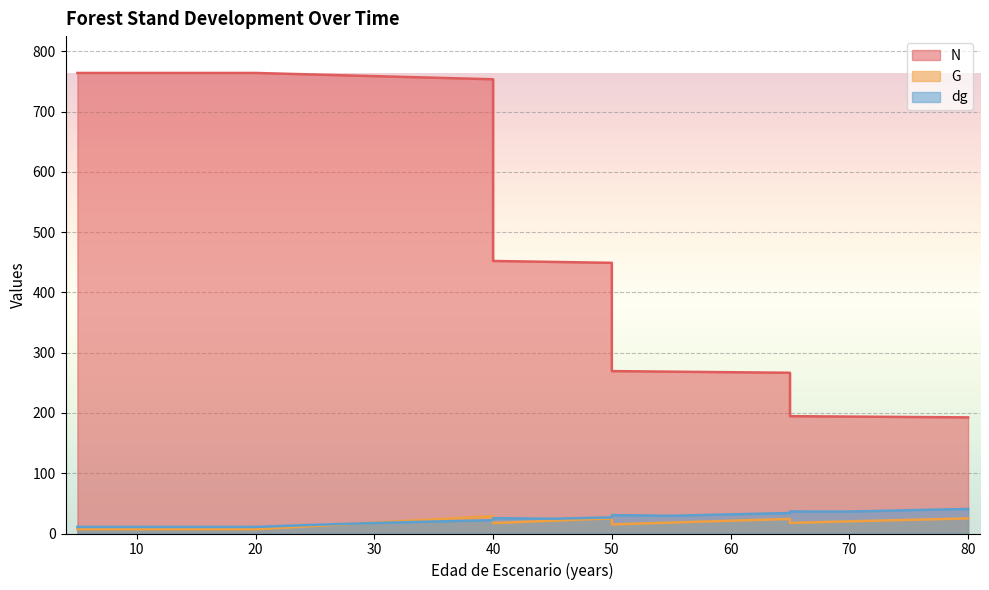

Reading left to right, list all the values displayed in this chart.

N: 5=763.9	5=763.9	10=763.9	15=763.9	20=763.9	25=761.3	30=758.7	35=756.1	40=753.5	40=452.1	45=450.5	50=449.0	50=269.4	55=268.5	60=267.5	65=266.6	65=194.6	70=194.0	75=193.3	80=192.6
G: 5=7.1	5=7.1	10=7.1	15=7.1	20=7.1	25=12.4	30=18.0	35=23.5	40=28.7	40=17.2	45=21.2	50=25.2	50=15.1	55=18.2	60=21.2	65=24.1	65=17.6	70=20.1	75=22.6	80=25.1
dg: 5=10.9	5=10.9	10=10.9	15=10.9	20=10.9	25=14.4	30=17.4	35=19.9	40=22.0	40=25.5	45=24.5	50=26.7	50=30.6	55=29.4	60=31.8	65=34.0	65=36.5	70=36.4	75=38.6	80=40.7